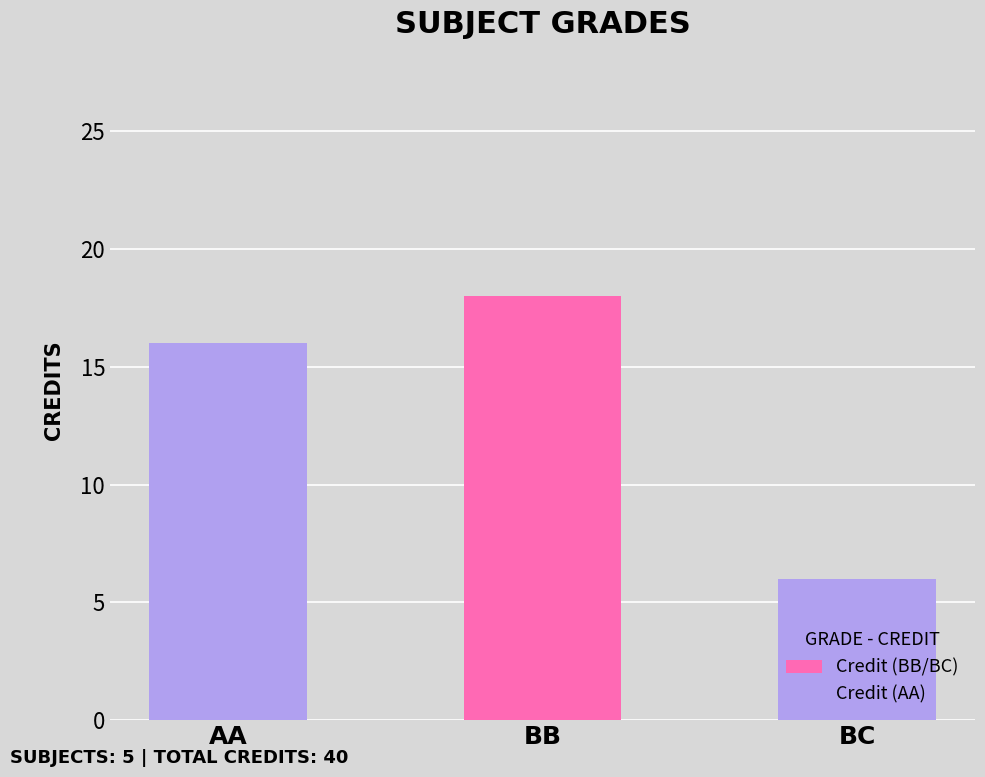

Reading left to right, transcribe all the data shown in this chart.

16	18	6